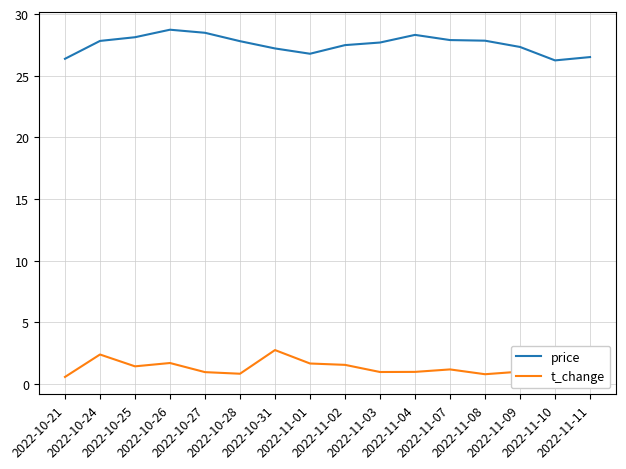

What is the difference between the maximum and minimum values in the price series?

2.5